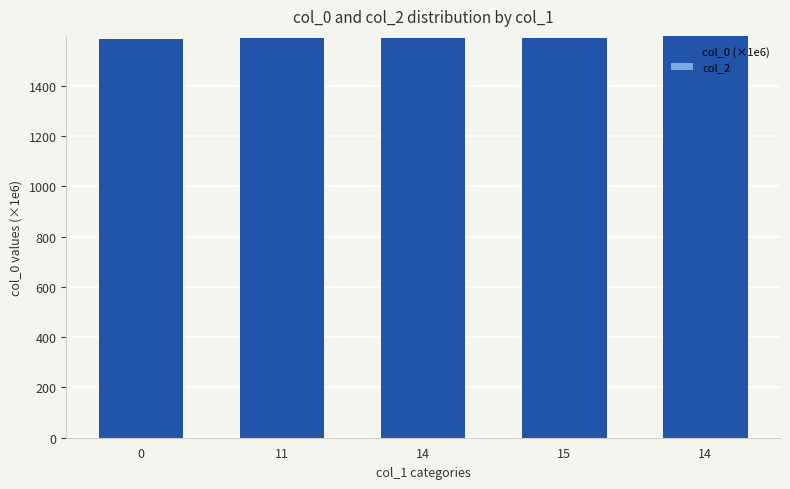

How many bars are there in total?

5